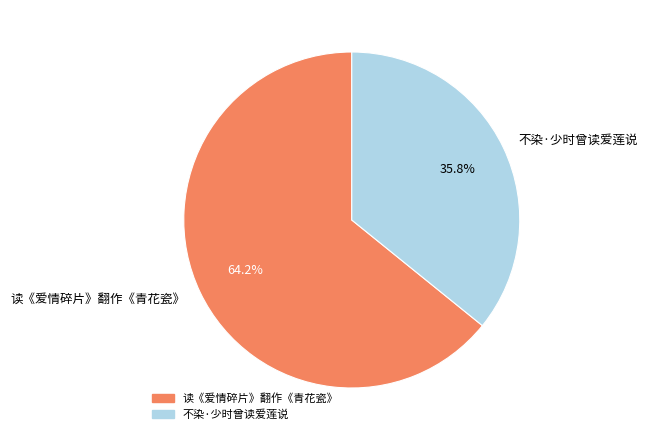

Is 读《爱情碎片》翻作《青花瓷》 the majority of the pie?

Yes